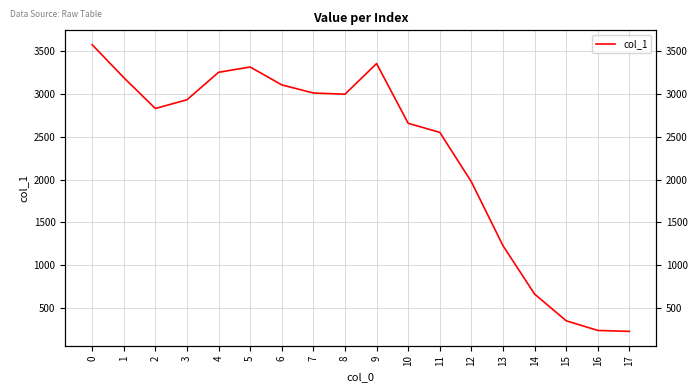

Reading left to right, transcribe all the data shown in this chart.

3577	3192	2831	2933	3254	3316	3107	3012	2998	3356	2658	2552	1974	1227	662	350	237	226